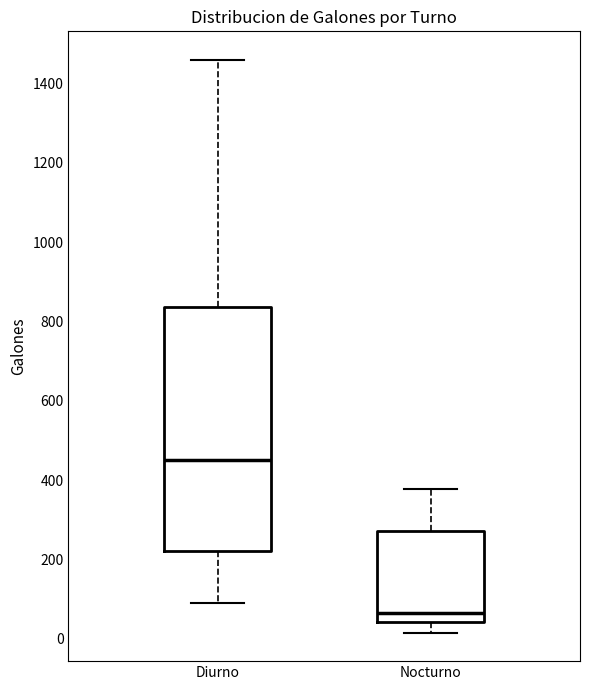

Which box is the tallest, from its lower edge to its upper edge?

Diurno